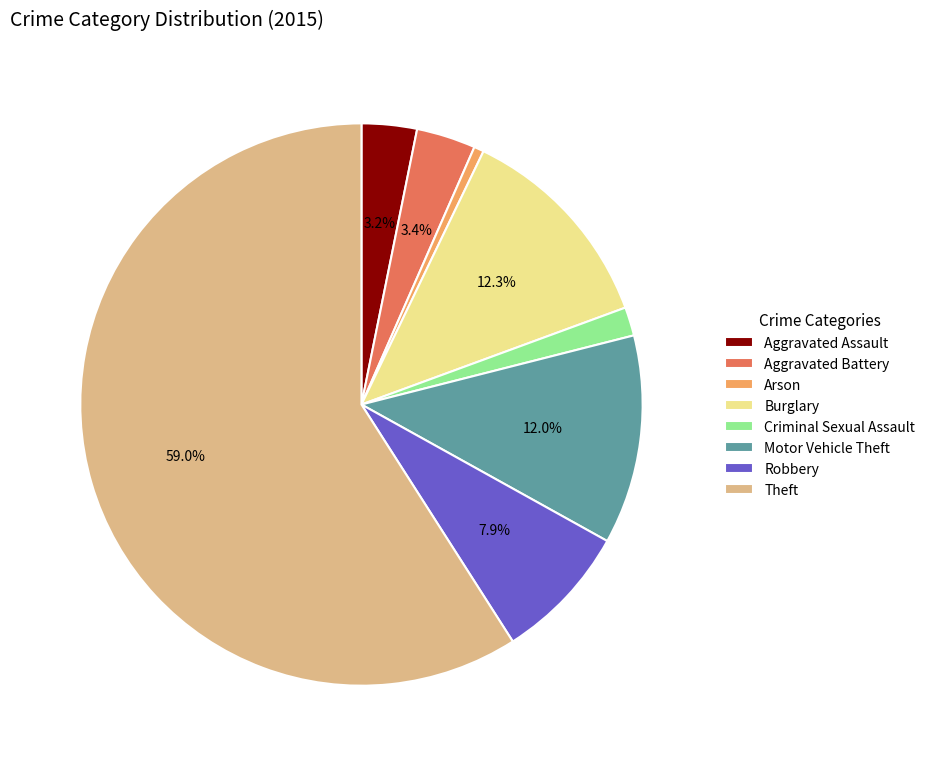

To the nearest percent, what is the combined percentage of Aggravated Assault and Robbery?

11%